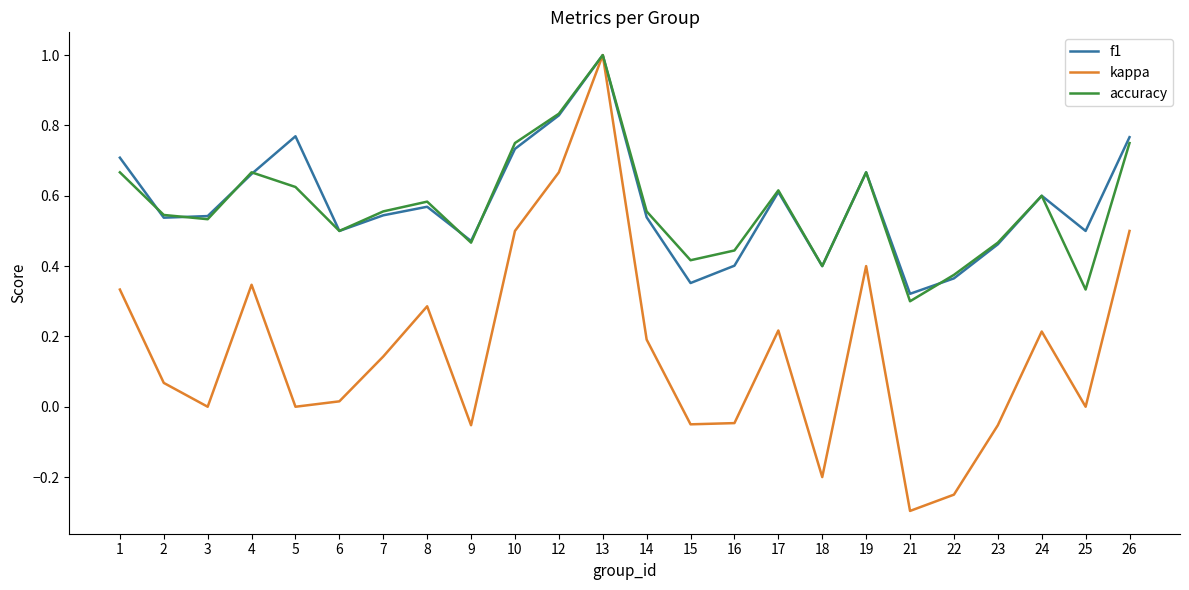

What is the sum of all accuracy values?

13.6